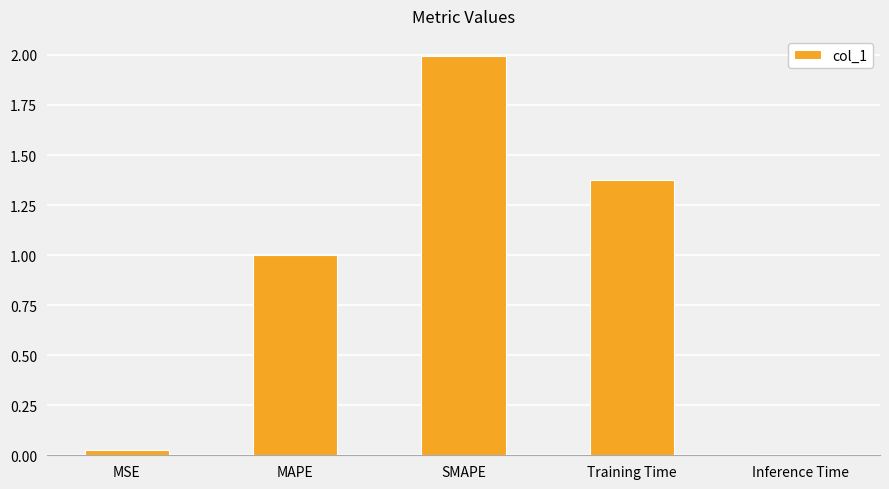

What is the label of the 3rd bar from the left?

SMAPE